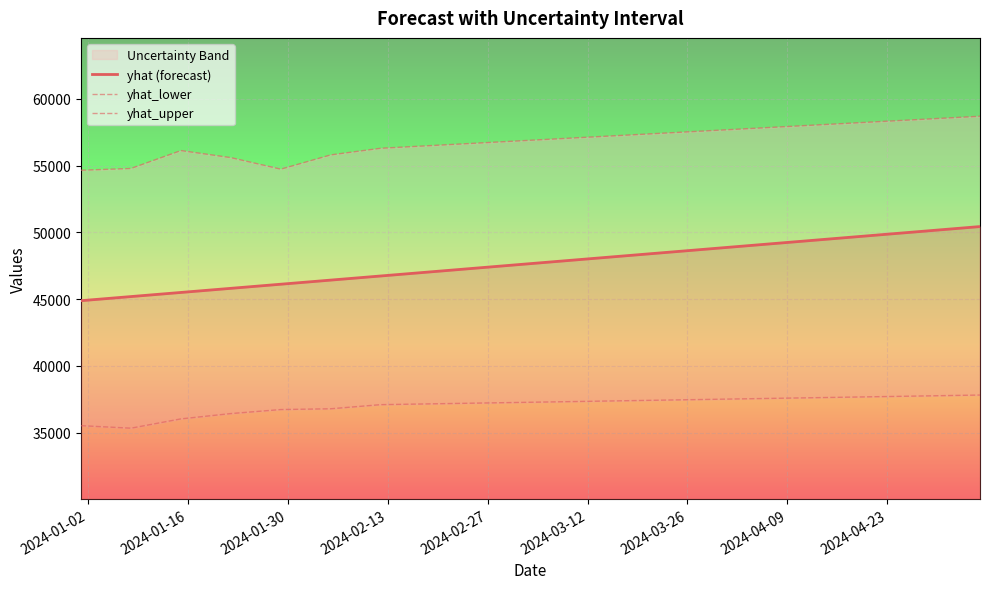

List the series in order of their peak value, lowest first.

yhat_lower, yhat (forecast), yhat_upper